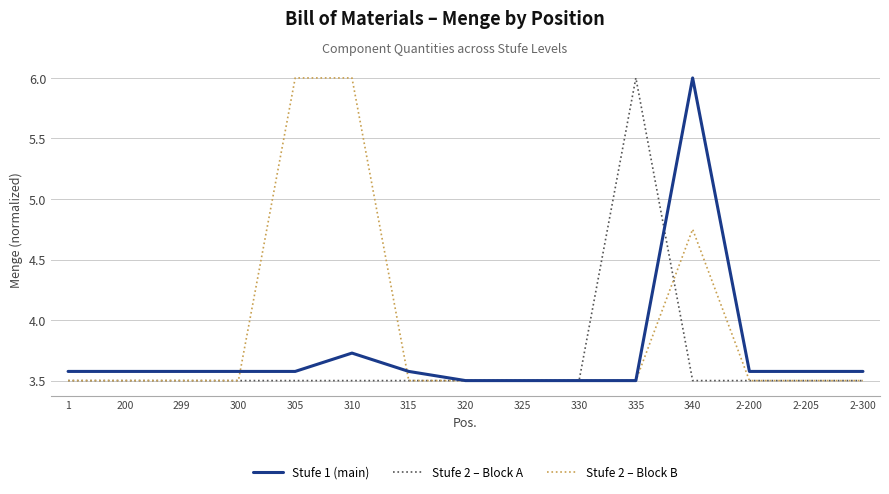

What position from the left is 325?

9